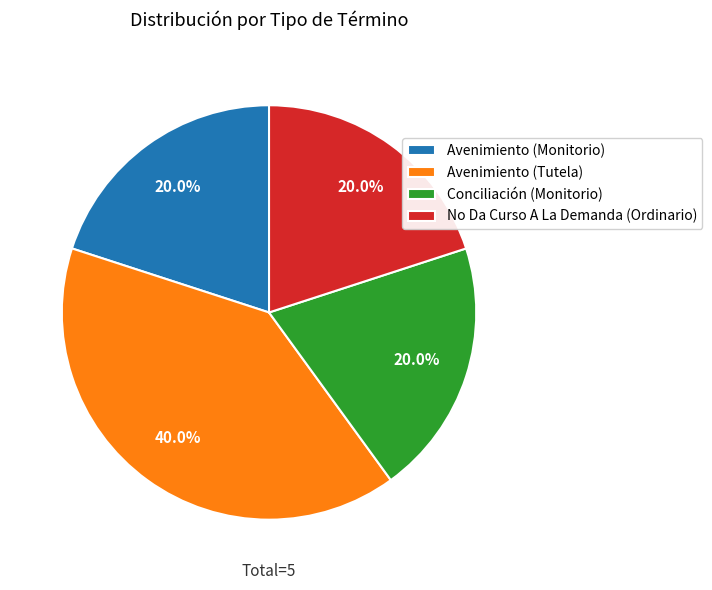

Do Conciliación (Monitorio) and No Da Curso A La Demanda (Ordinario) together represent more than half of the pie?

No